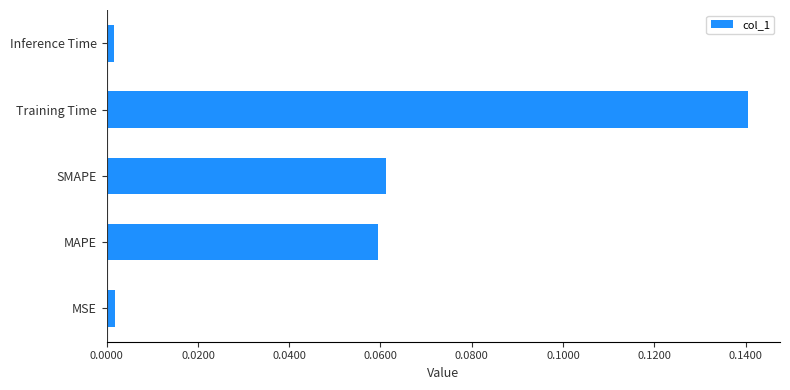

The value at MAPE is 0.0. True or false?

False